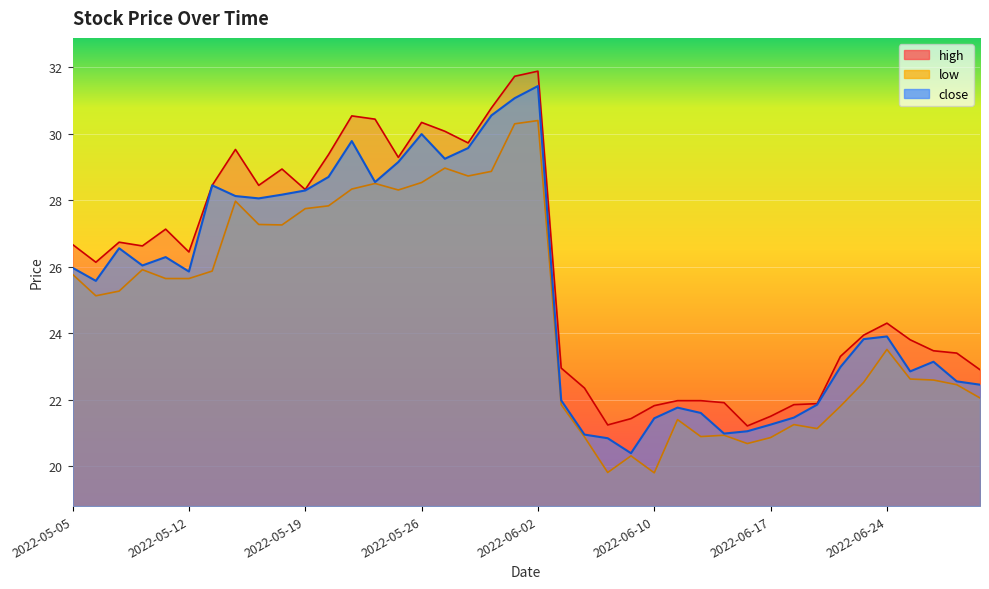

At which category does high reach its first local peak?

2022-05-09